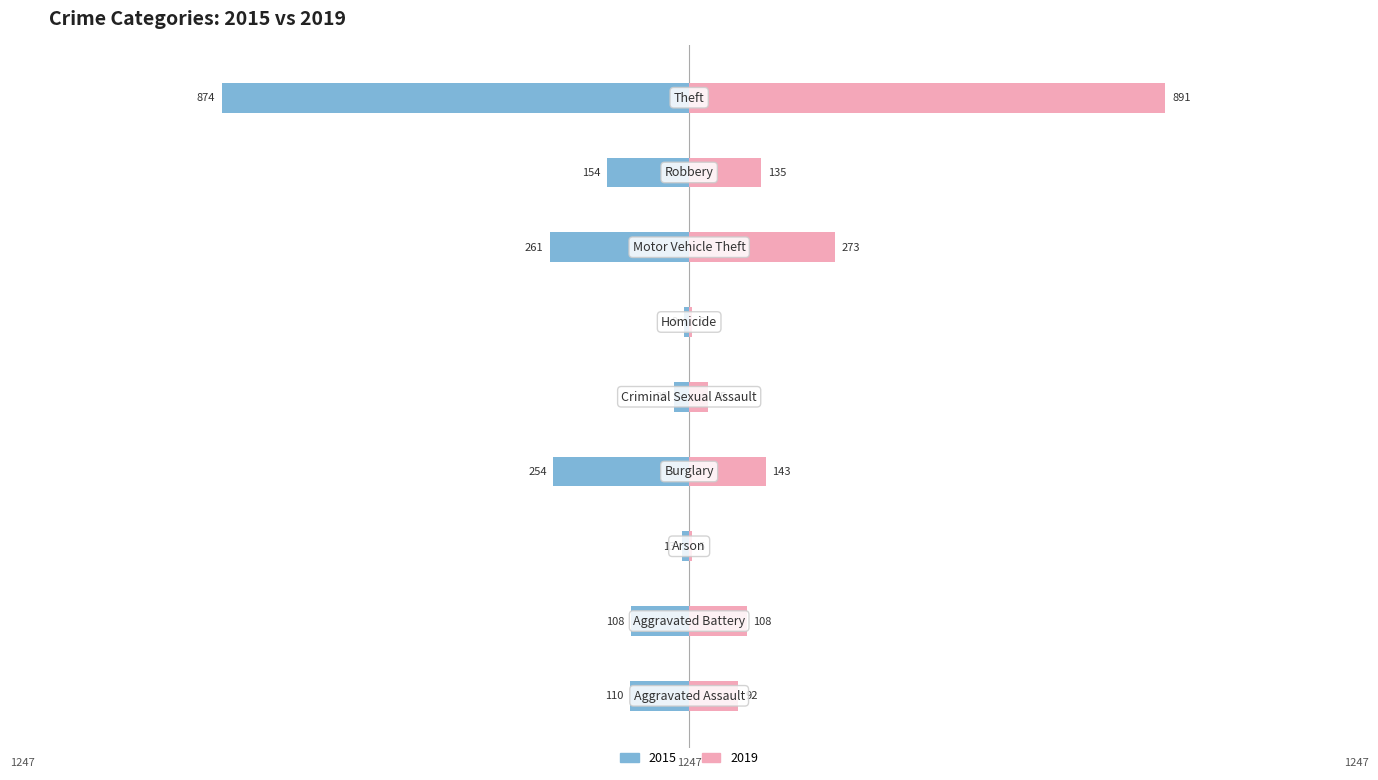

Where does the 2019 series first go above 108?

Burglary